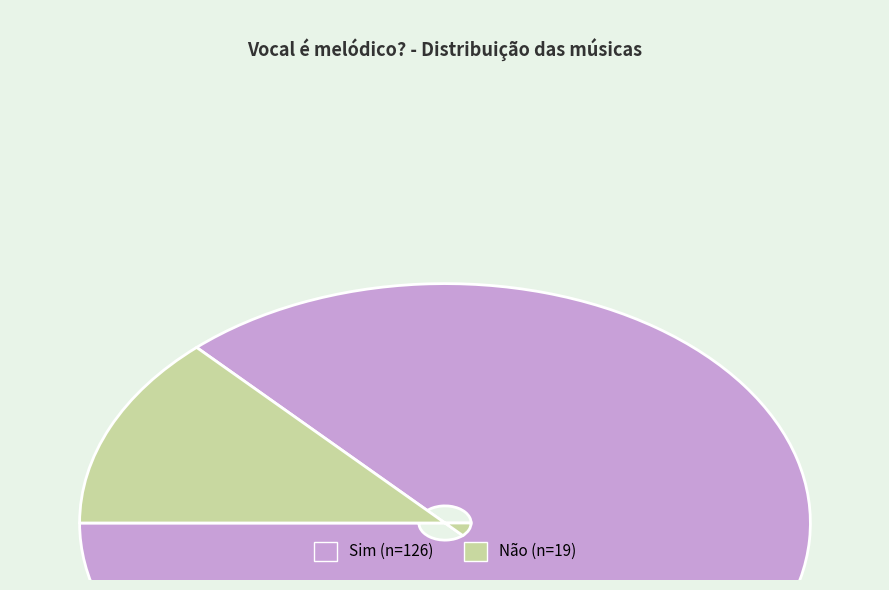

Combined, do Não and Sim account for over 50%?

Yes